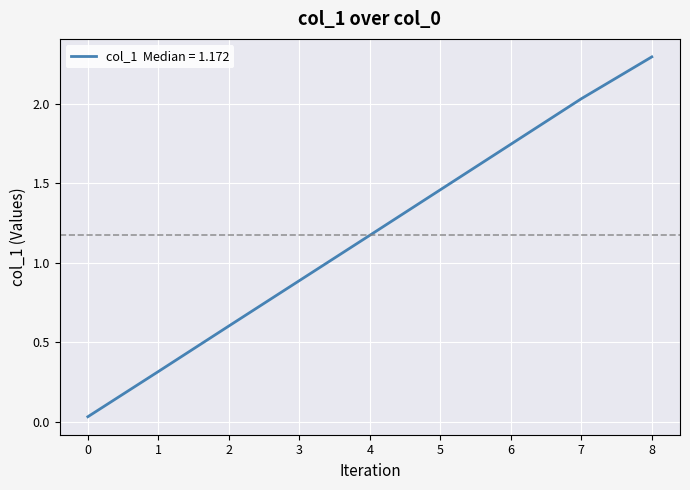

At which category does the chart reach its peak across all series?

8